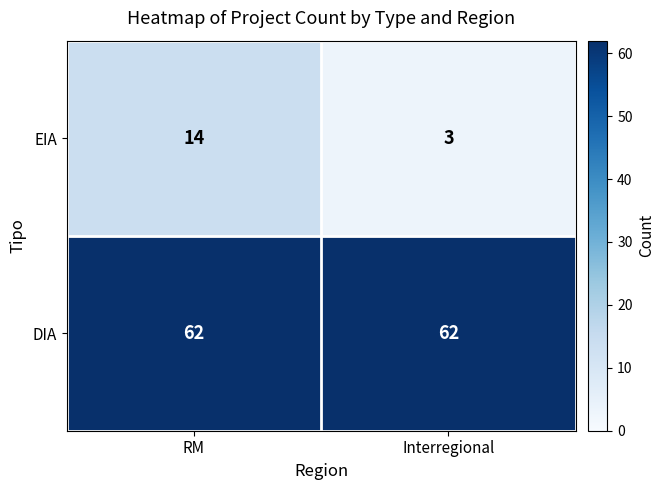

How many categories are shown in the chart?

2